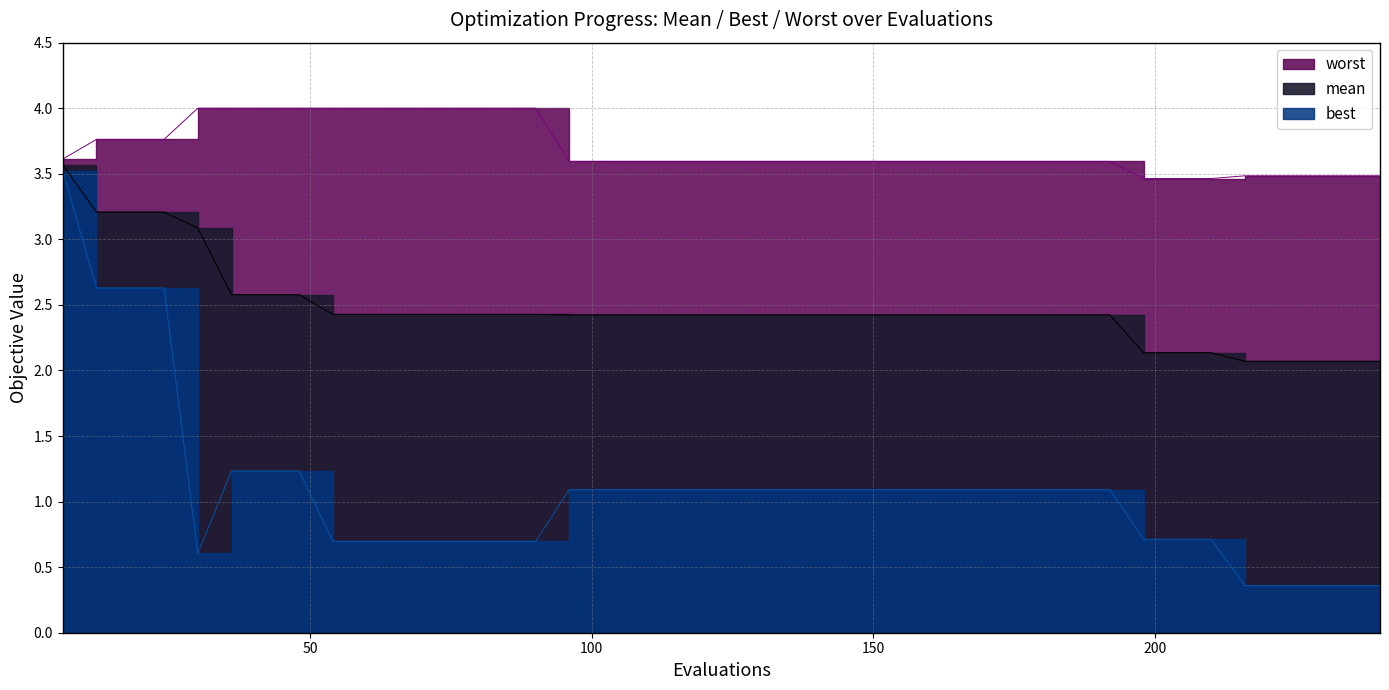

At which category does the chart reach its peak across all series?

30